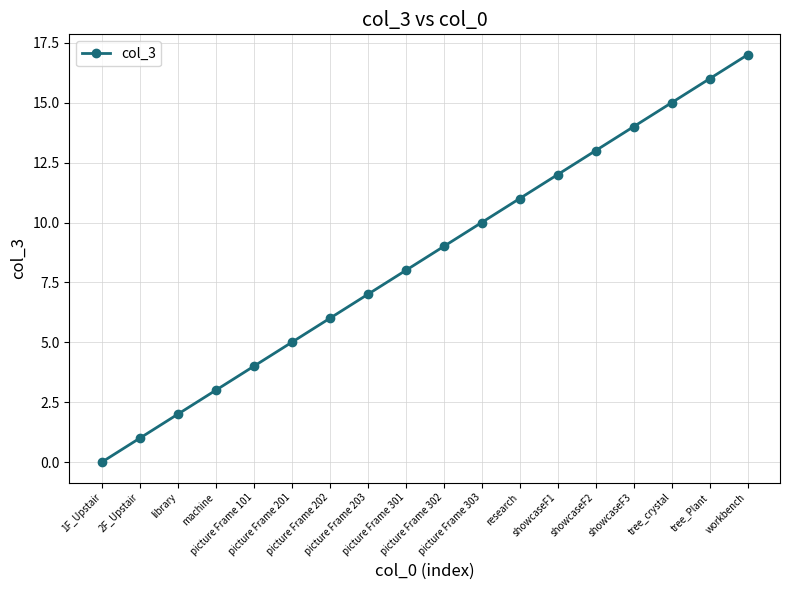

True or false: there are more than 1 points higher than both neighbors.

False